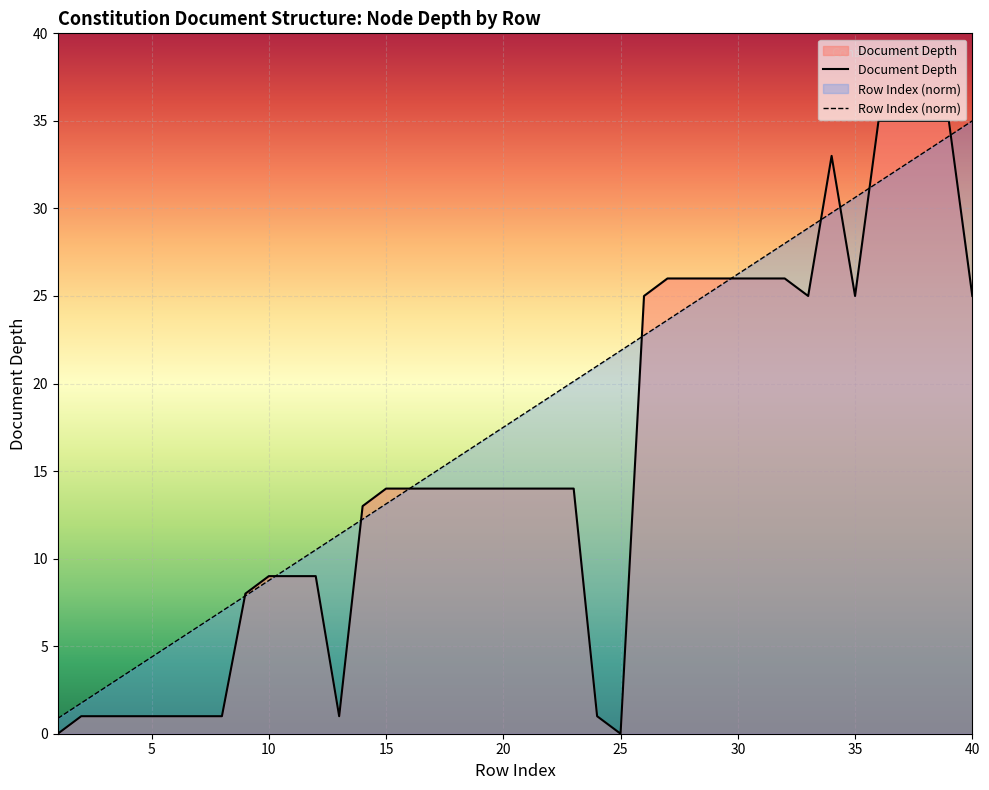

Which series has the widest spread of values?

Document Depth